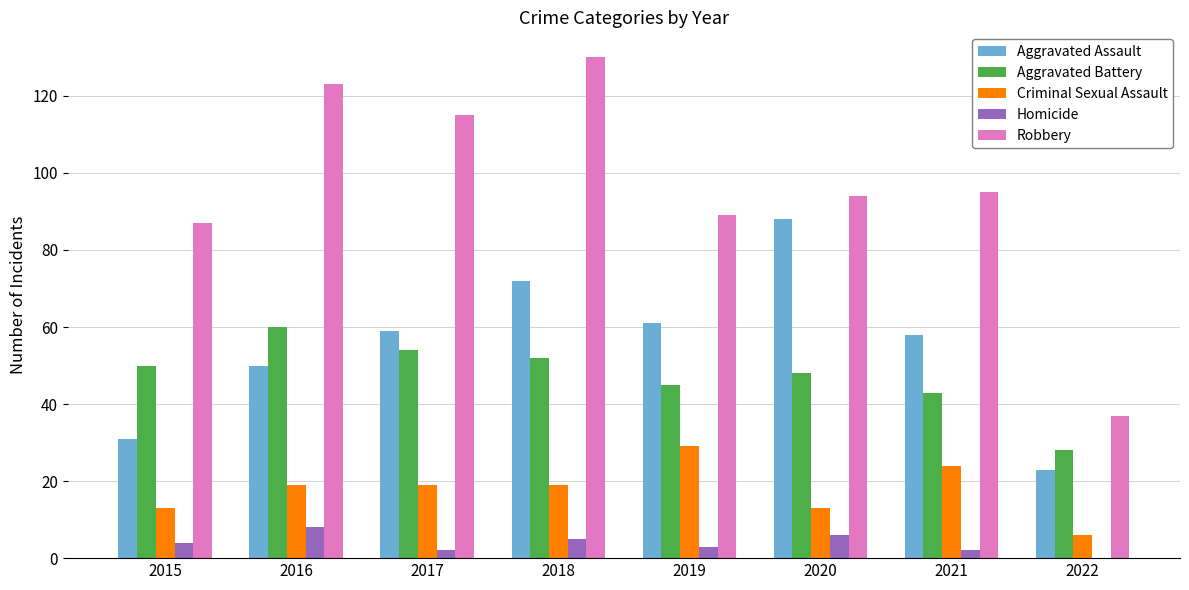

The Criminal Sexual Assault series shows 13 at 2020. True or false?

True